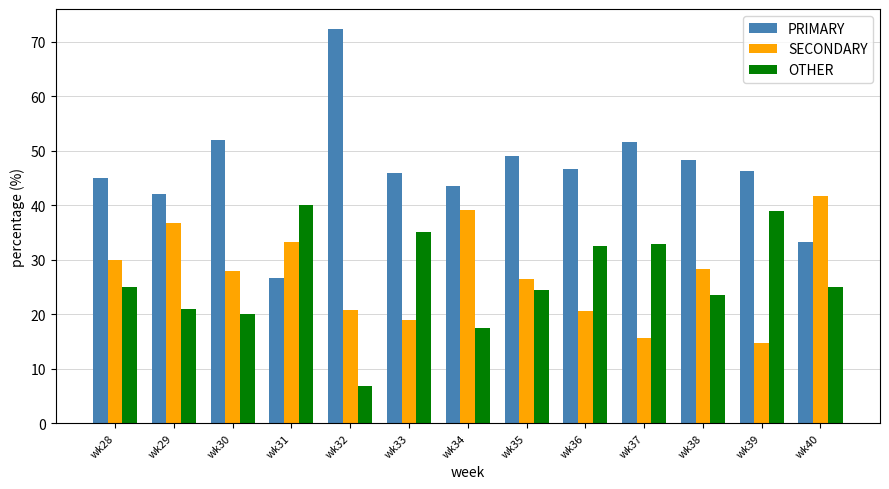

What is the difference between the maximum and minimum values in the PRIMARY series?

45.7